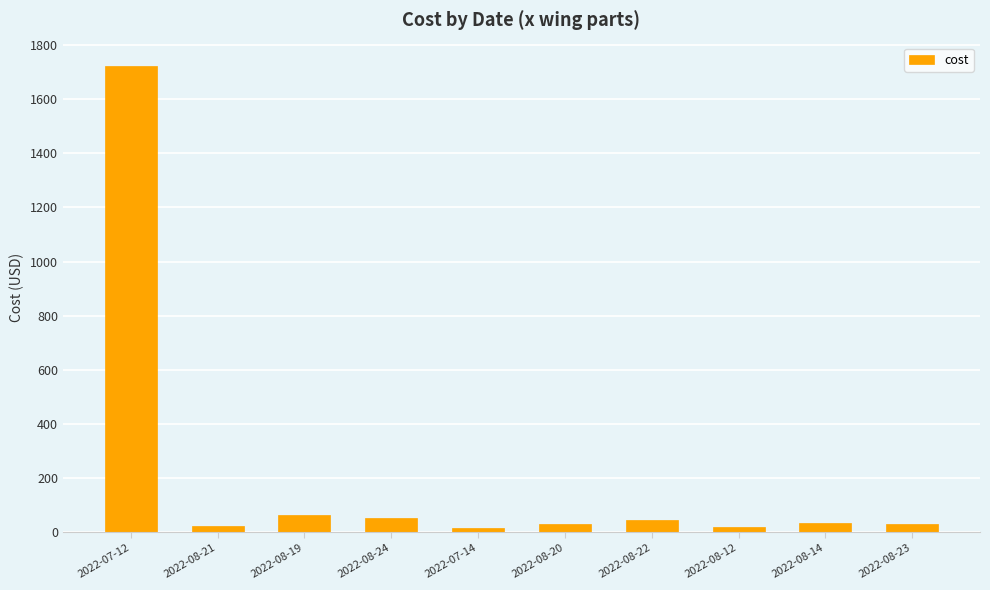

Which label corresponds to the largest value in the chart?

2022-07-12